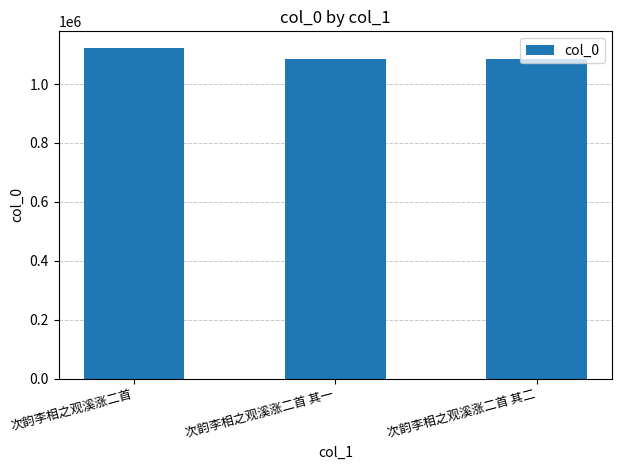

What is the approximate value at 次韵李相之观溪涨二首 其二, to the nearest 100?

1086600